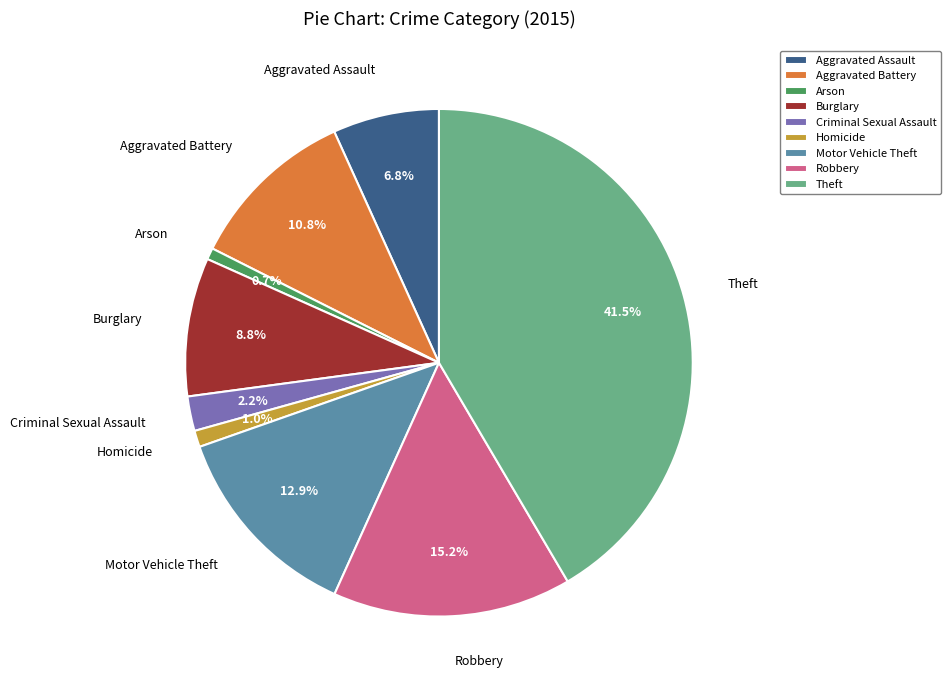

Is Theft the majority of the pie?

No